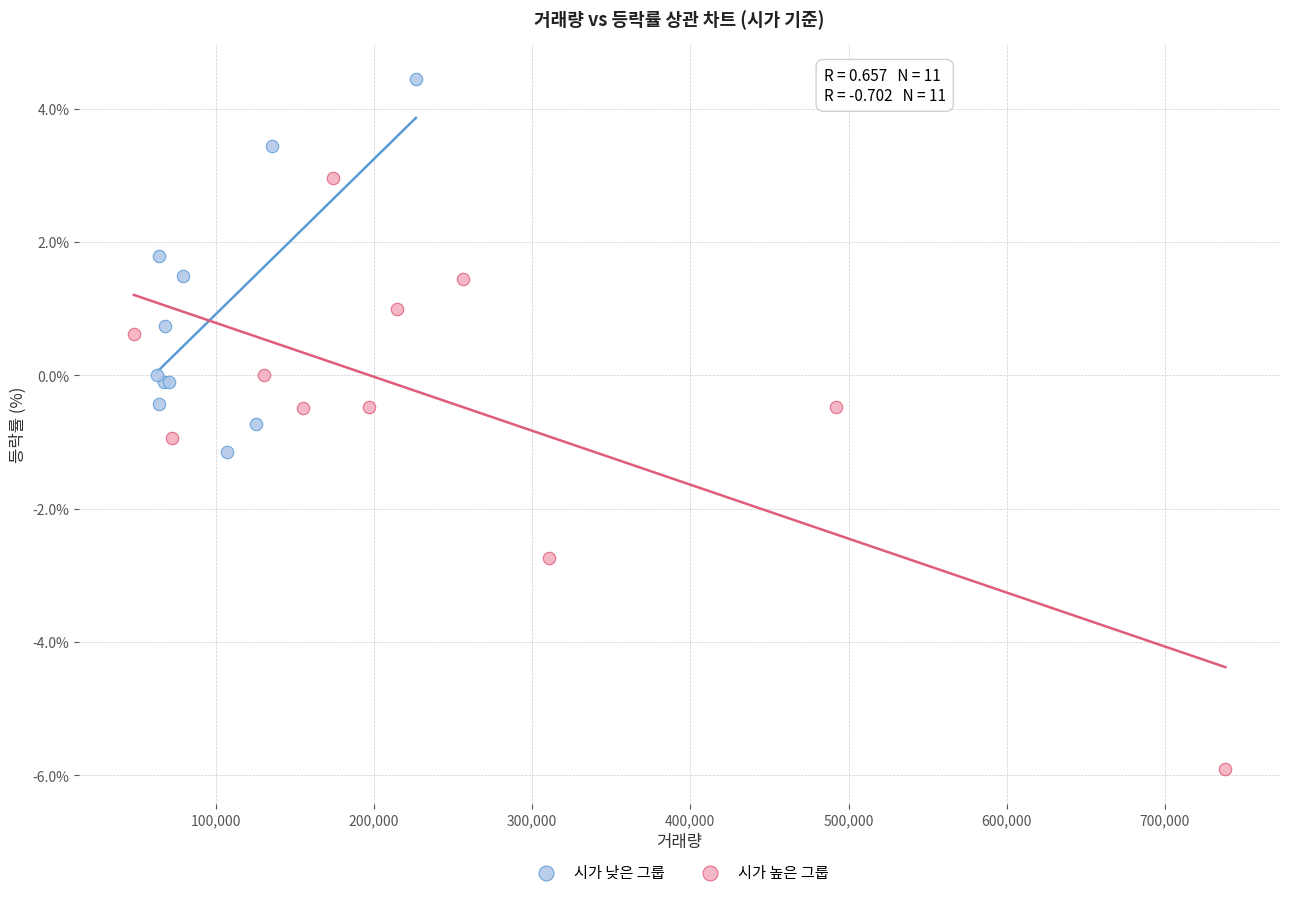

Which series reaches the maximum Y coordinate?

시가 낮은 그룹